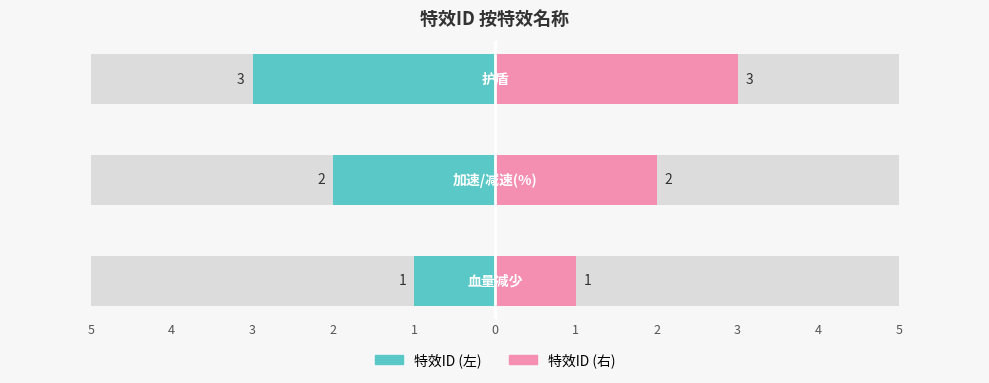

Which label corresponds to the smallest value in the chart?

血量减少